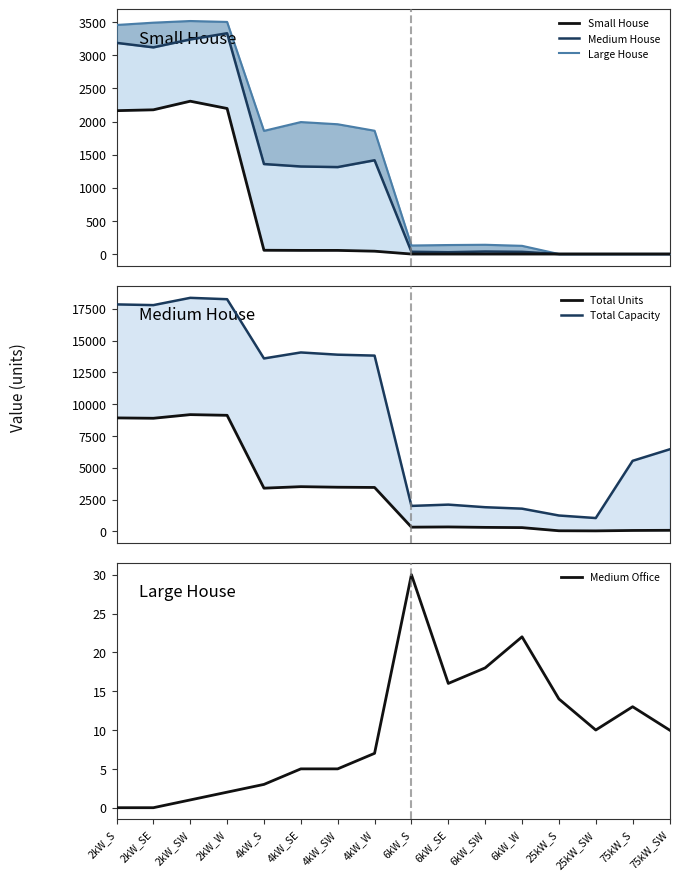

Rank the categories by Large House value from highest to lowest.

2kW_SW, 2kW_W, 2kW_SE, 2kW_S, 4kW_SE, 4kW_SW, 4kW_W, 4kW_S, 6kW_SW, 6kW_SE, 6kW_S, 6kW_W, 25kW_S, 25kW_SW, 75kW_S, 75kW_SW